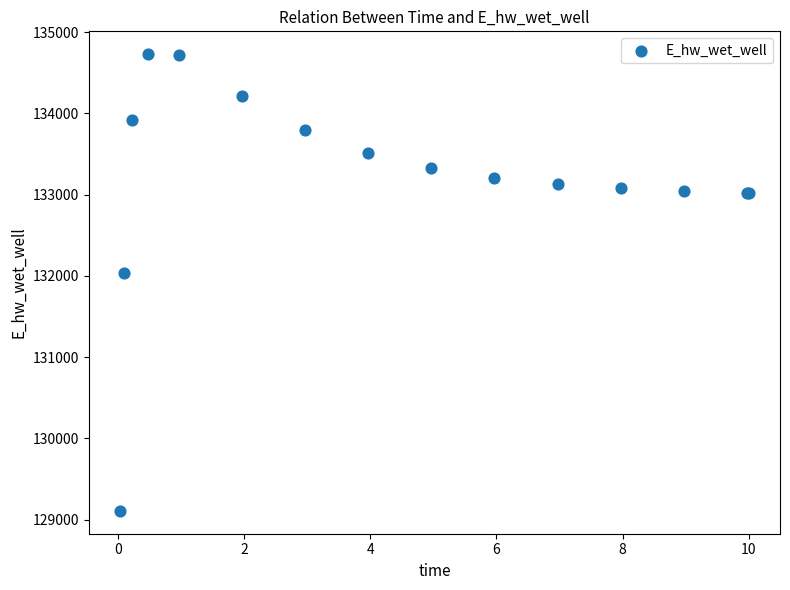

What Y value in the scatter plot is closest to 131918?

132040.9